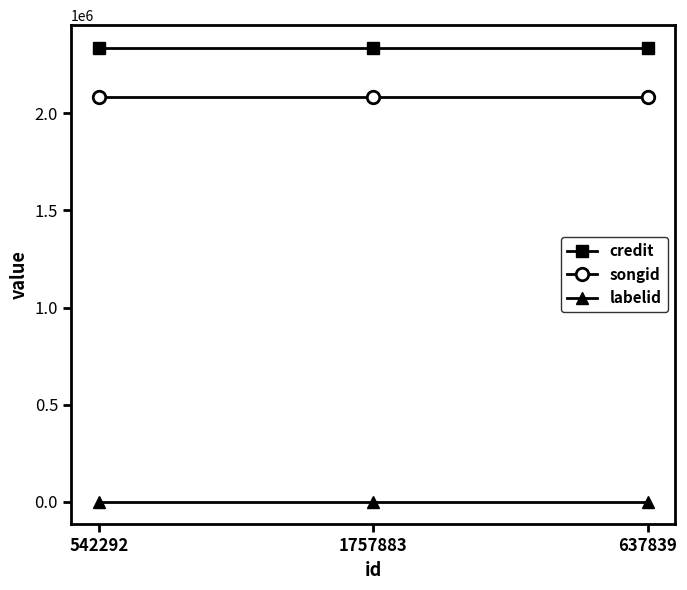

What are all the series names shown in the legend?

credit, songid, labelid